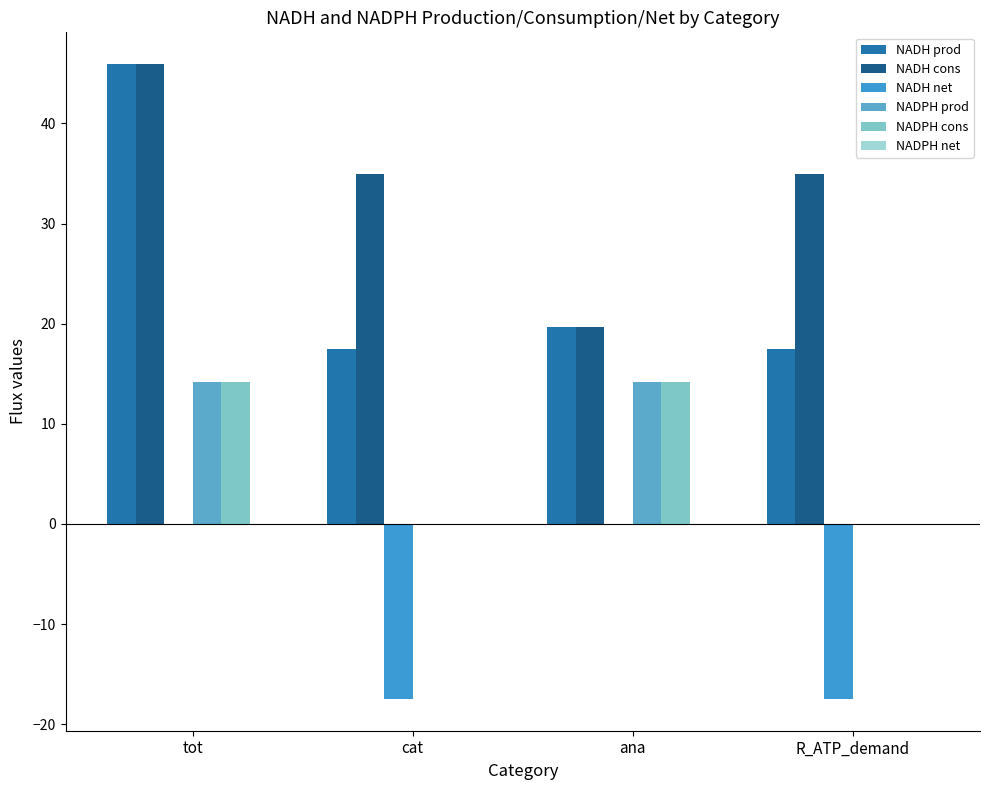

At ana, list the series in order from largest to smallest.

NADH prod, NADH cons, NADPH cons, NADPH prod, NADH net, NADPH net